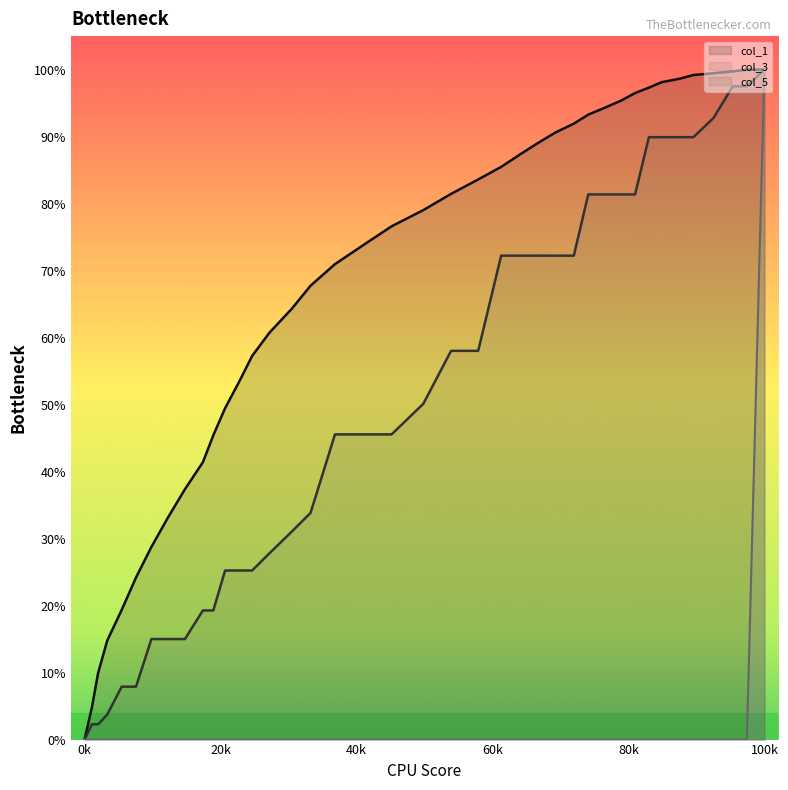

What are all the series names shown in the legend?

col_1, col_3, col_5